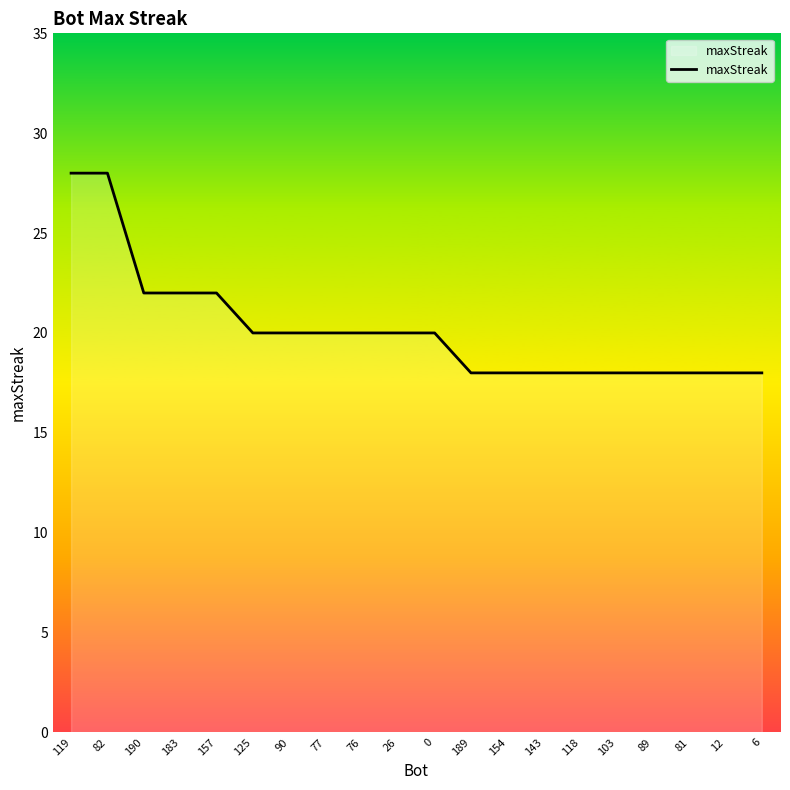

What is the smallest value displayed?

18